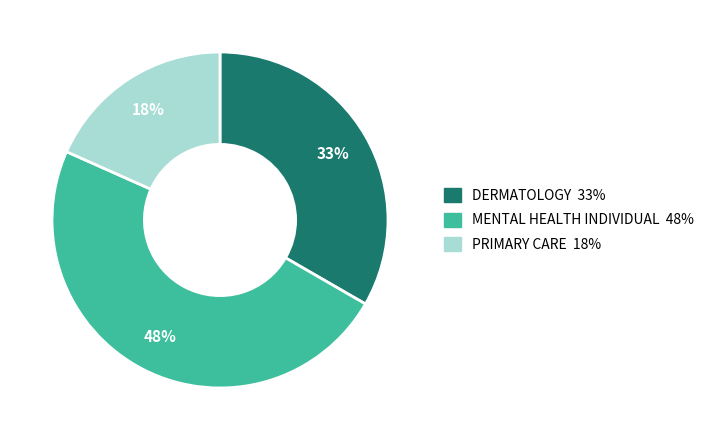

Which slice is the largest?

MENTAL HEALTH INDIVIDUAL